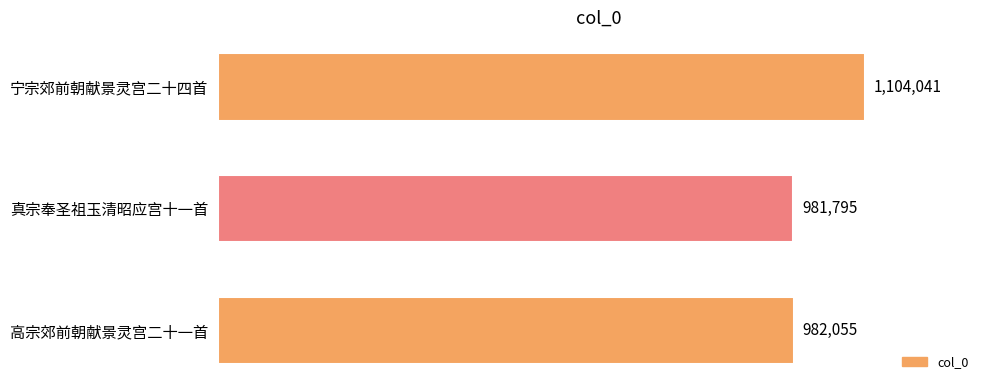

Does the chart contain any negative values?

No